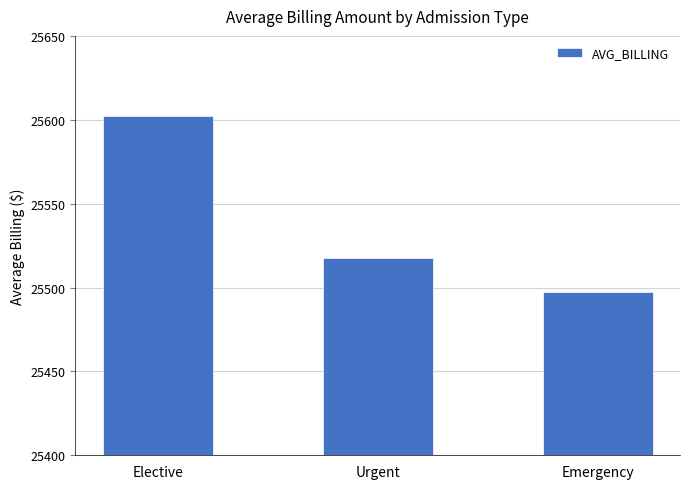

What is the label of the 3rd bar from the left?

Emergency